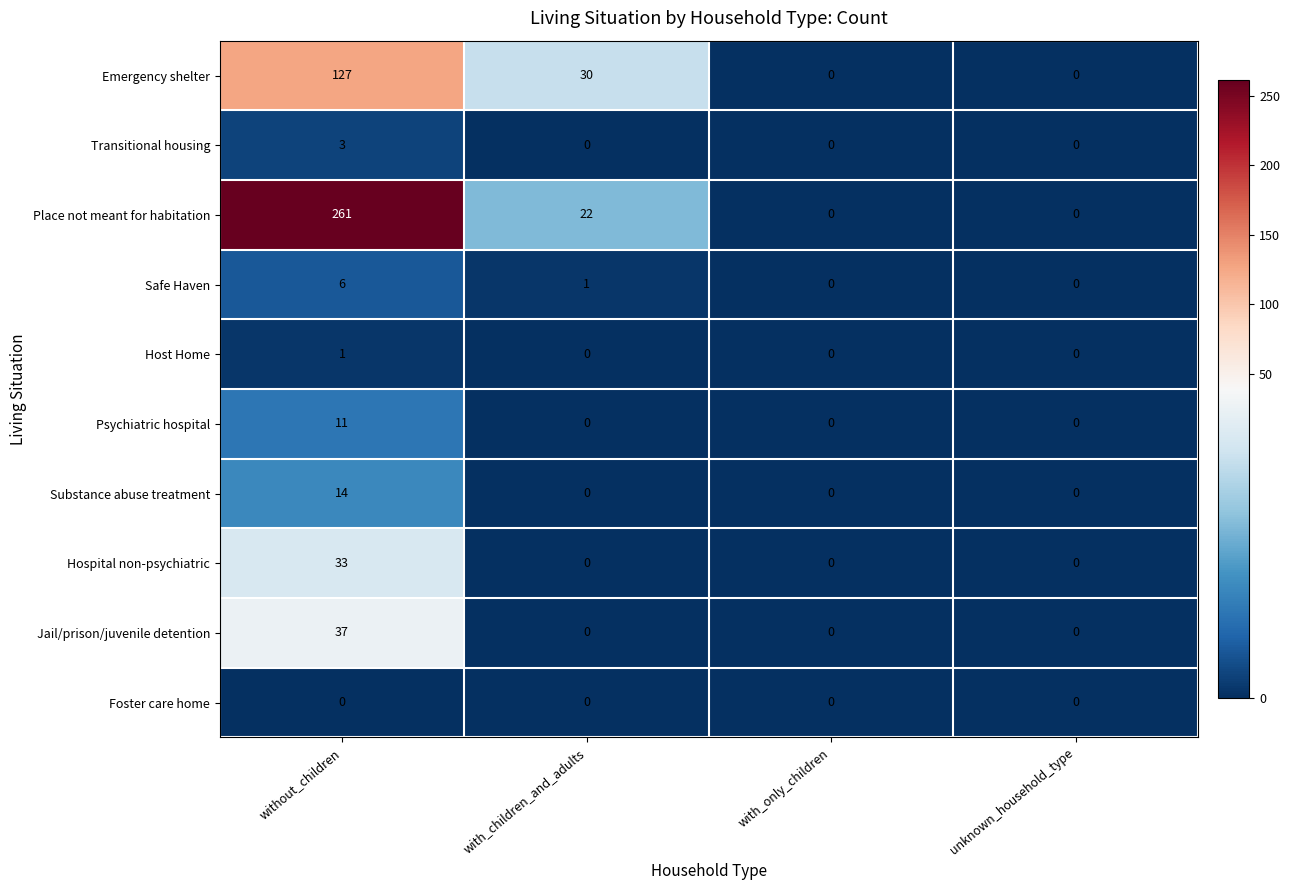

How many categories are shown in the chart?

4